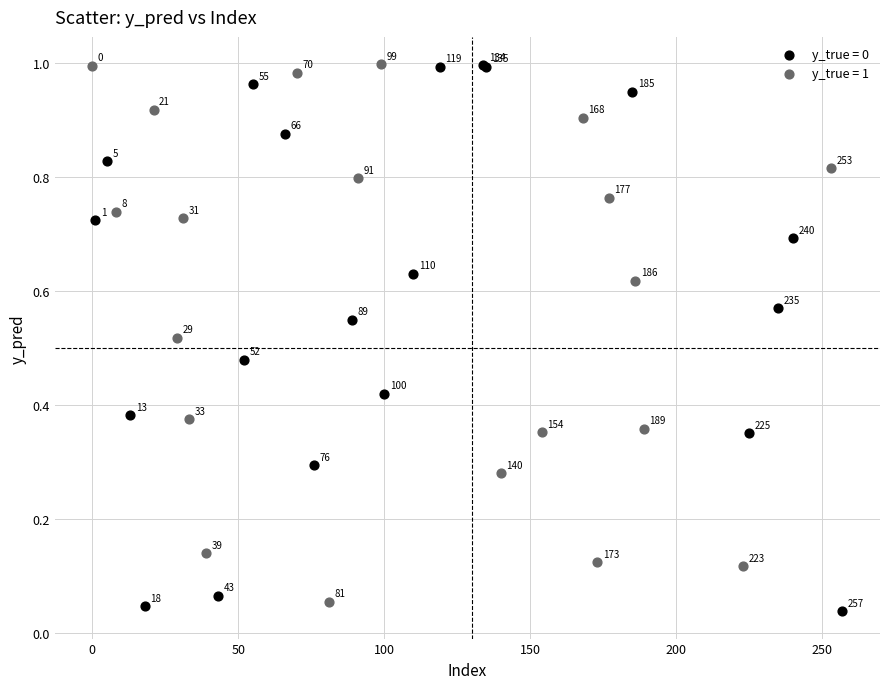

Which series contains the highest Y value?

y_true = 1